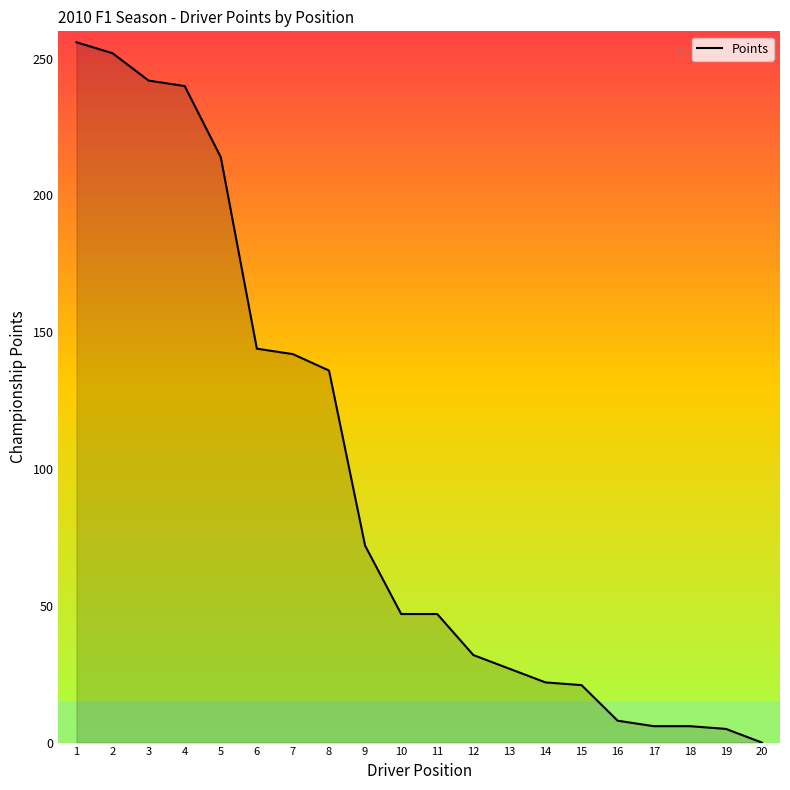

How many series are shown in this chart?

1